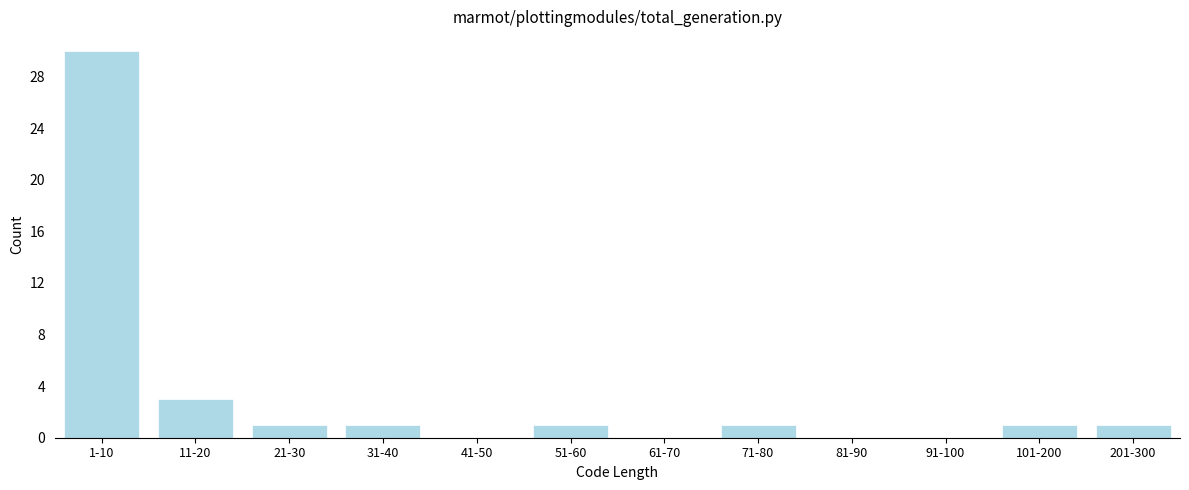

Reading left to right, list all the values displayed in this chart.

1-10=30	11-20=3	21-30=1	31-40=1	41-50=0	51-60=1	61-70=0	71-80=1	81-90=0	91-100=0	101-200=1	201-300=1